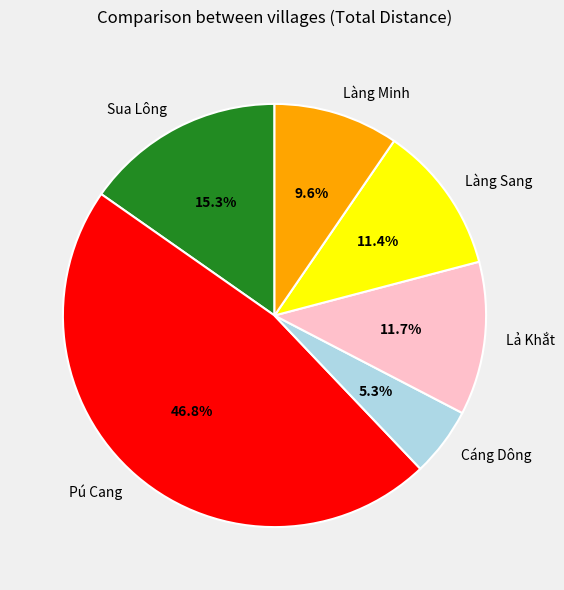

What percentage is the Sua Lông slice, to the nearest percent?

15%